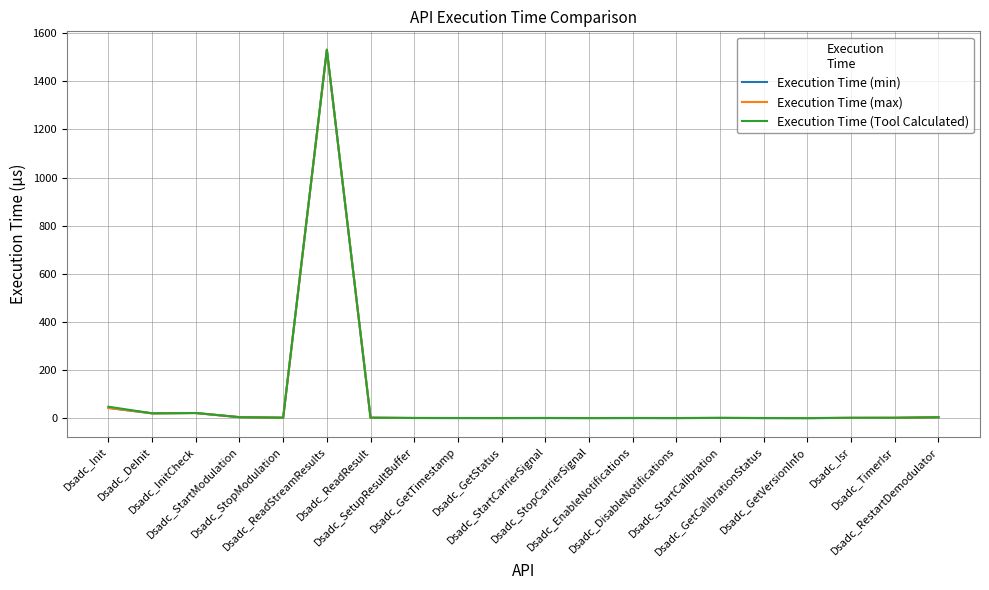

List the series in order of their overall mean, lowest first.

Execution Time (min), Execution Time (max), Execution Time (Tool Calculated)